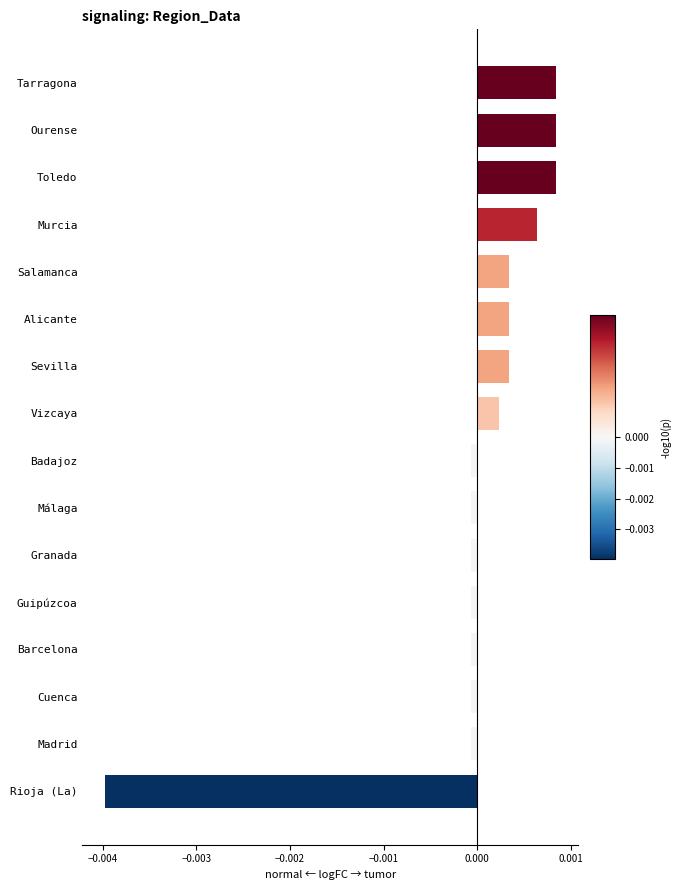

Which category has the lowest value across all series?

Rioja (La)